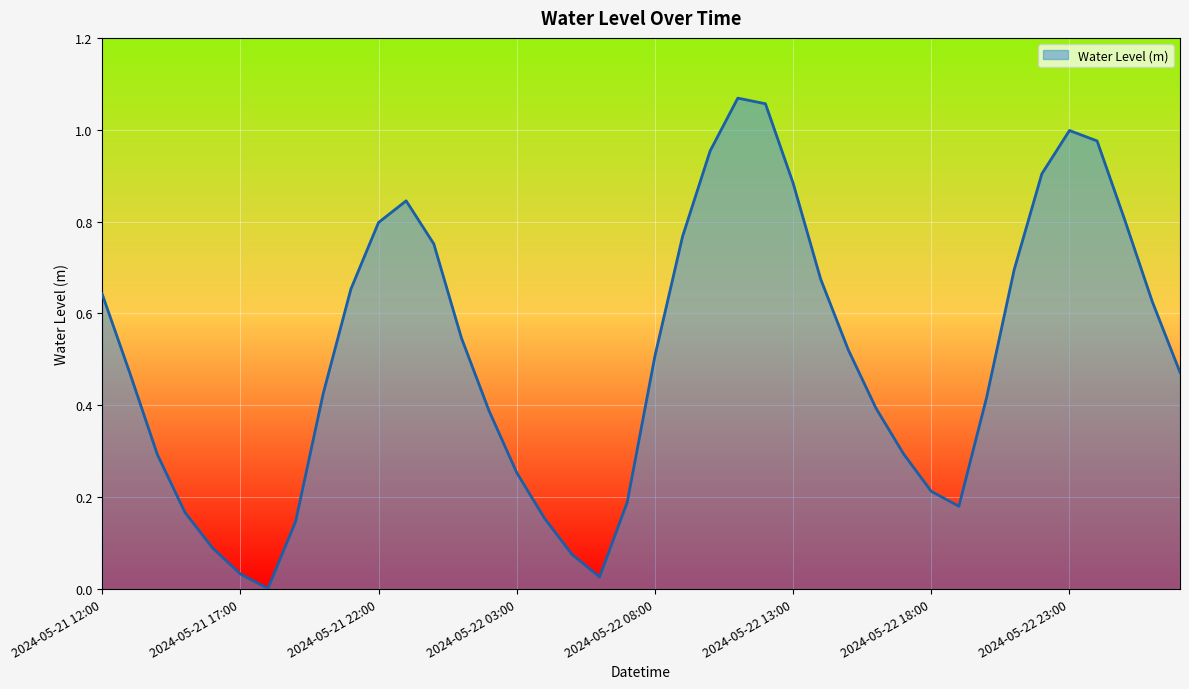

Does the chart display data point markers on the line(s)?

No